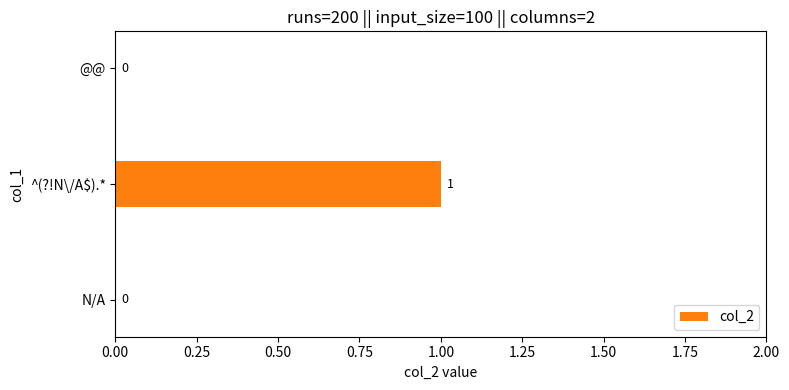

How many values are above zero?

1